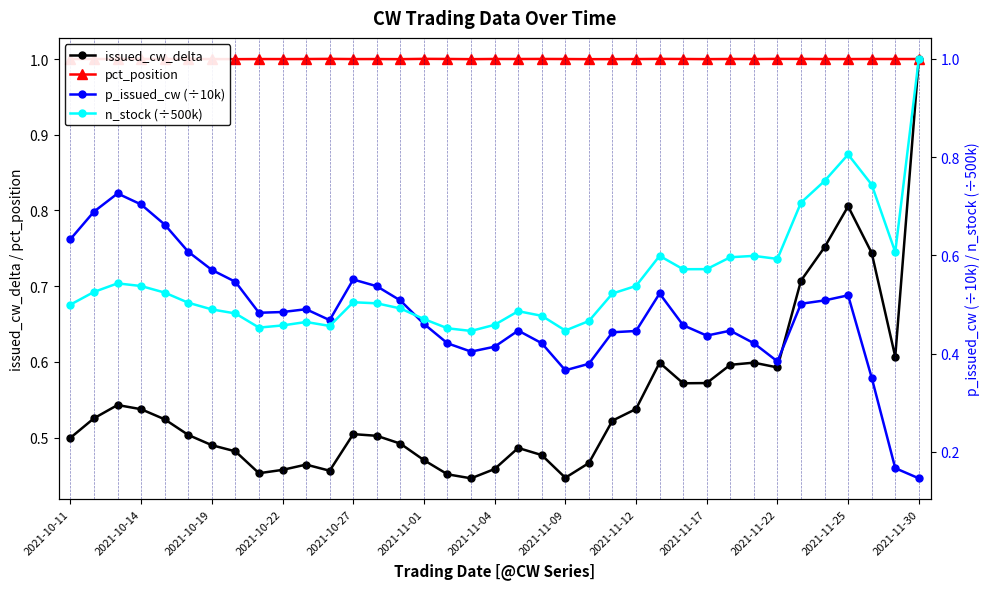

Is this an area chart (filled region under the line)?

No